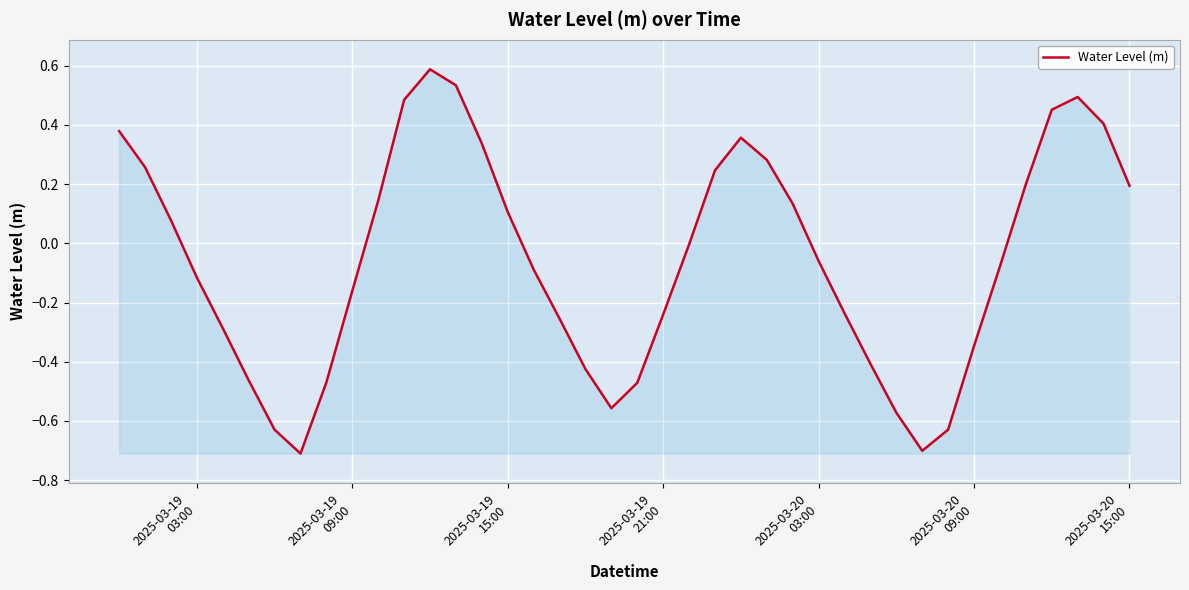

Does the chart display data point markers on the line(s)?

No